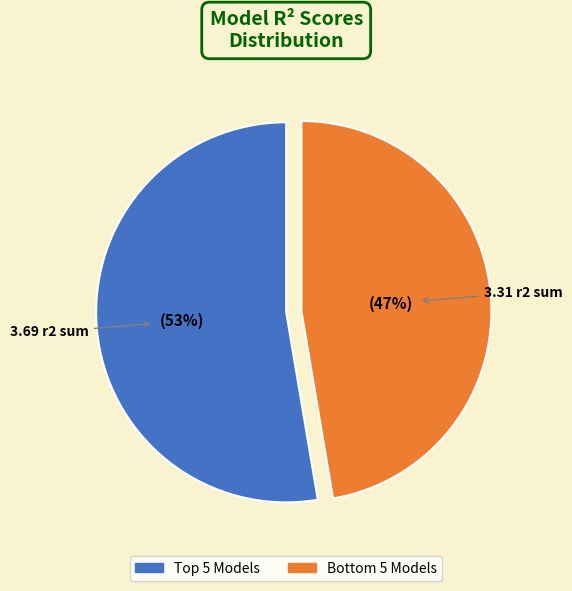

Does any single category account for the majority?

Yes